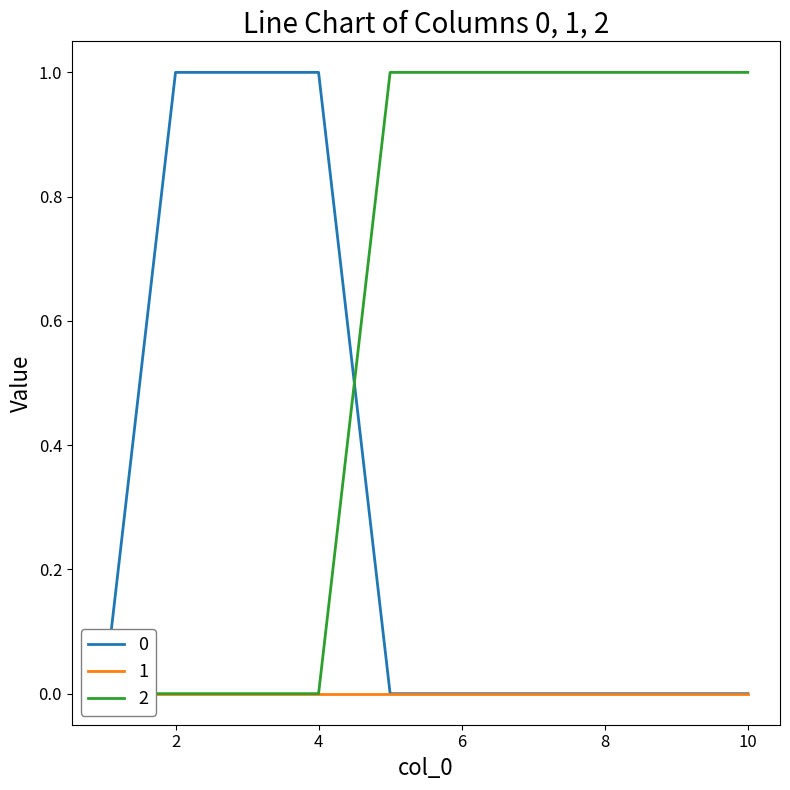

At how many categories does at least one series exceed 0?

9